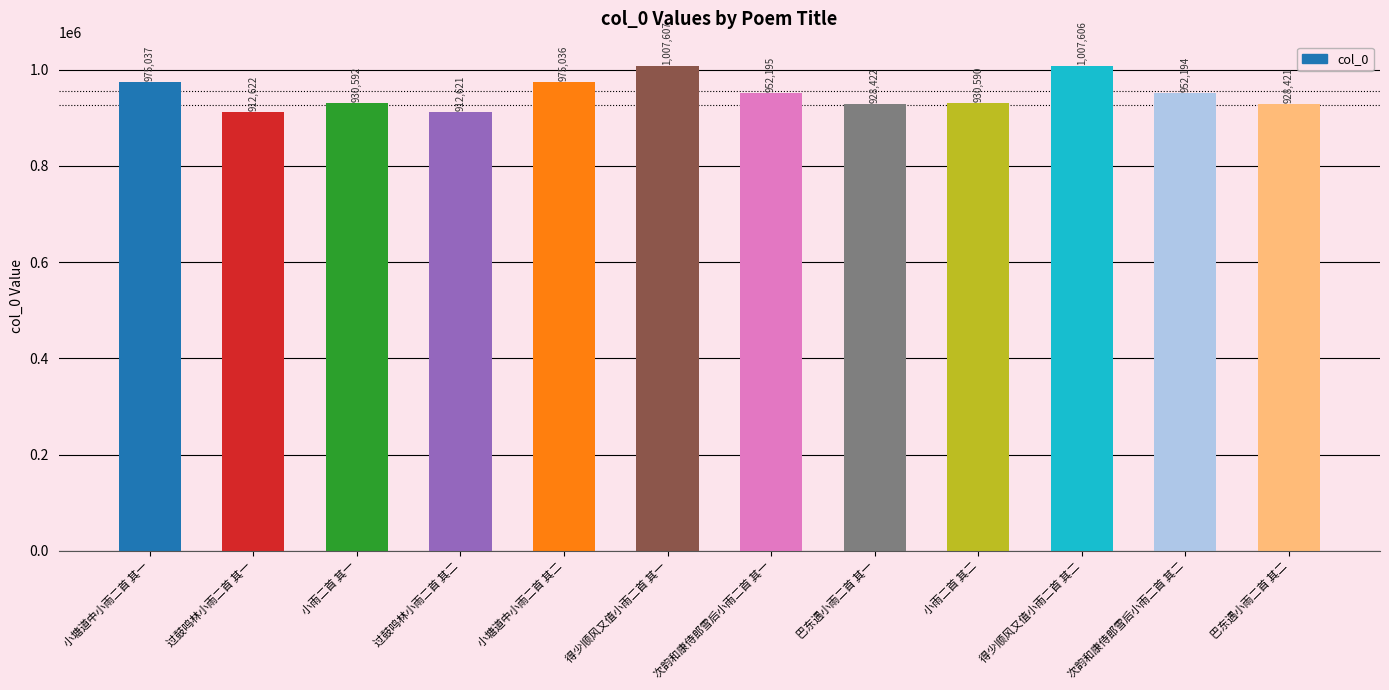

Reading right to left, transcribe all the data shown in this chart.

巴东遇小雨二首 其二=928421	次韵和康侍郎雪后小雨二首 其二=952194	得少顺风又值小雨二首 其二=1007606	小雨二首 其二=930590	巴东遇小雨二首 其一=928422	次韵和康侍郎雪后小雨二首 其一=952195	得少顺风又值小雨二首 其一=1007607	小塘道中小雨二首 其二=975036	过鼓鸣林小雨二首 其二=912621	小雨二首 其一=930592	过鼓鸣林小雨二首 其一=912622	小塘道中小雨二首 其一=975037